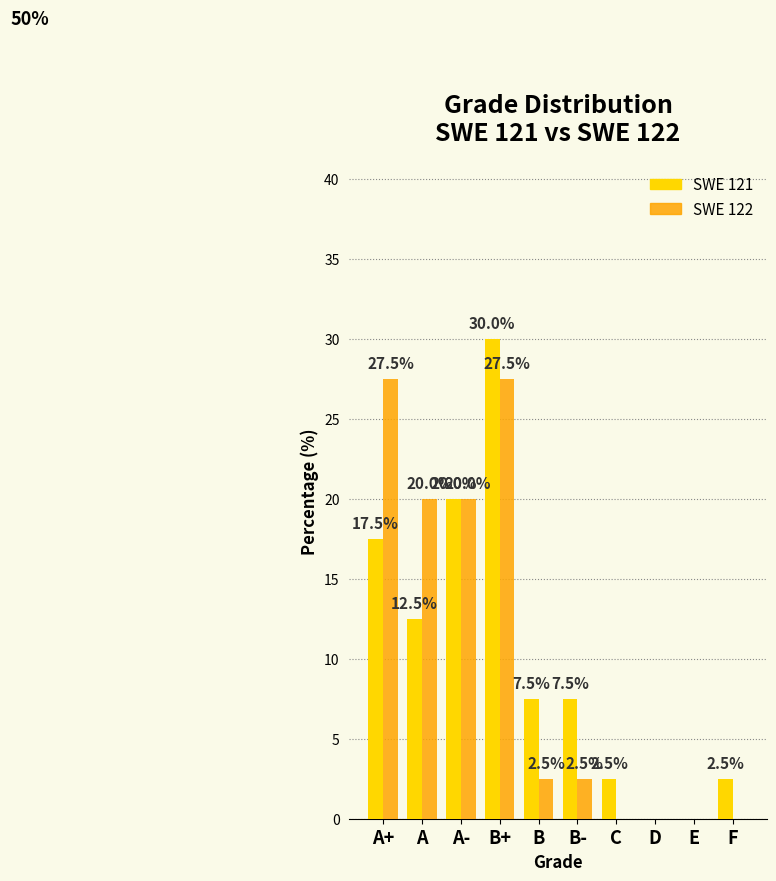

At which category is the sum across all series the highest?

B+